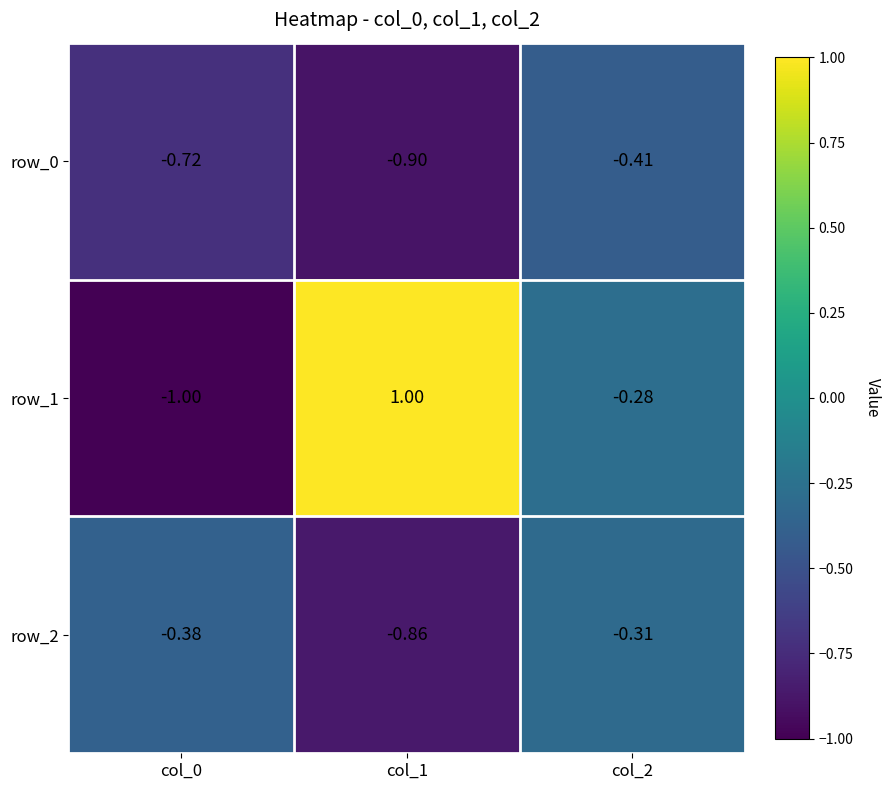

Where is row_0 nearest to the value 0?

col_2